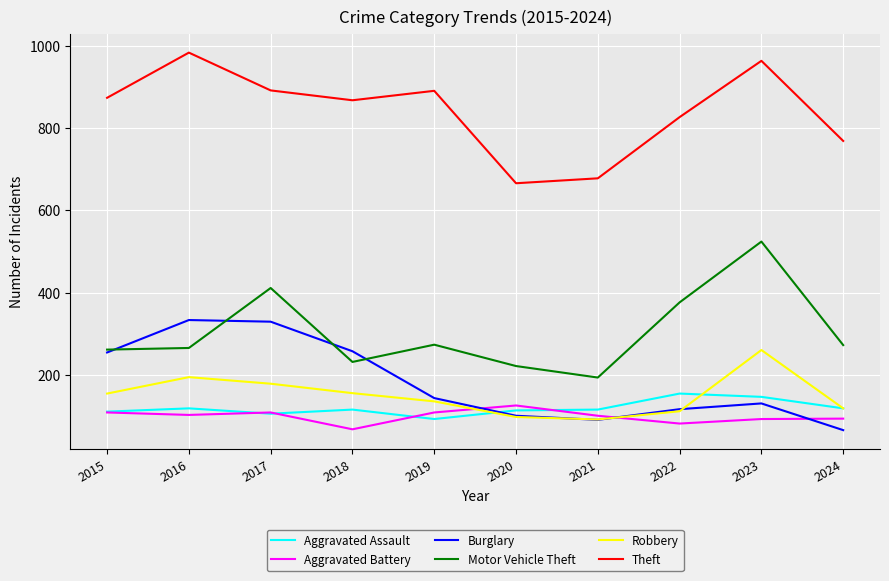

Between 2015 and 2017, which series saw the biggest shift?

Motor Vehicle Theft